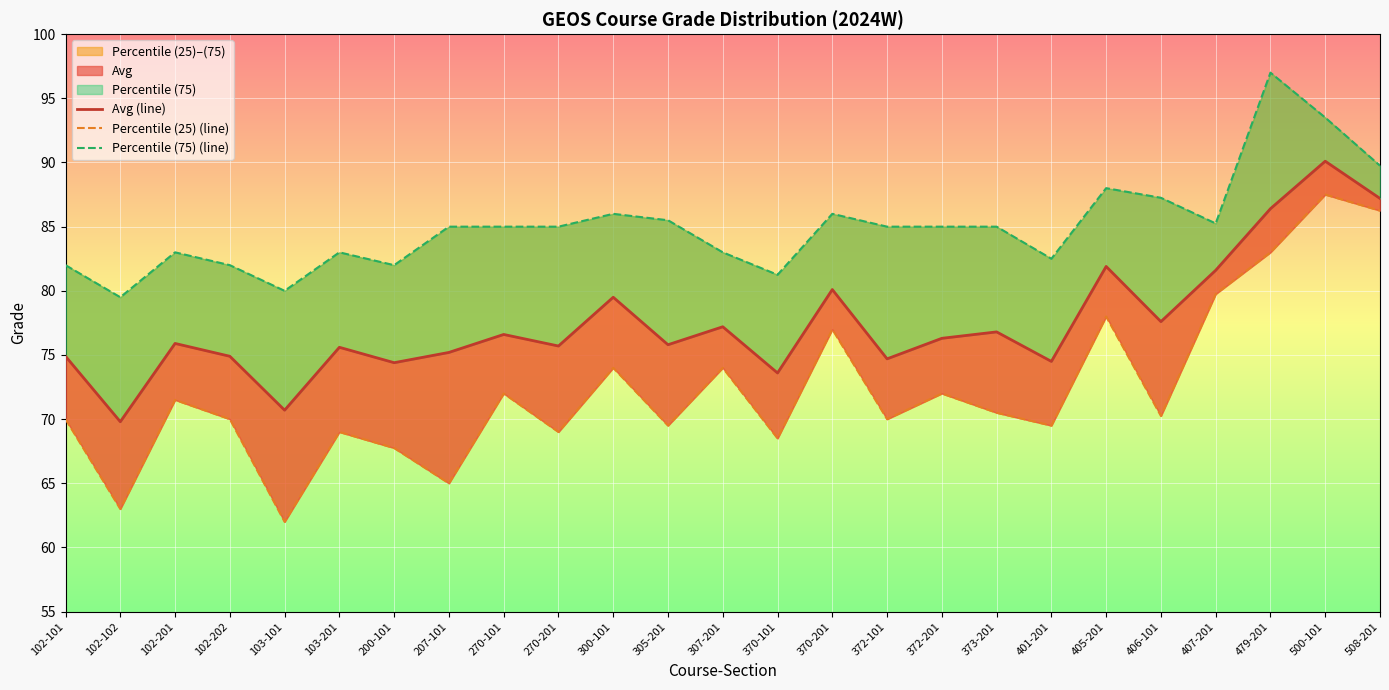

Where does the Percentile (25) (line) series first go above 70?

102-201